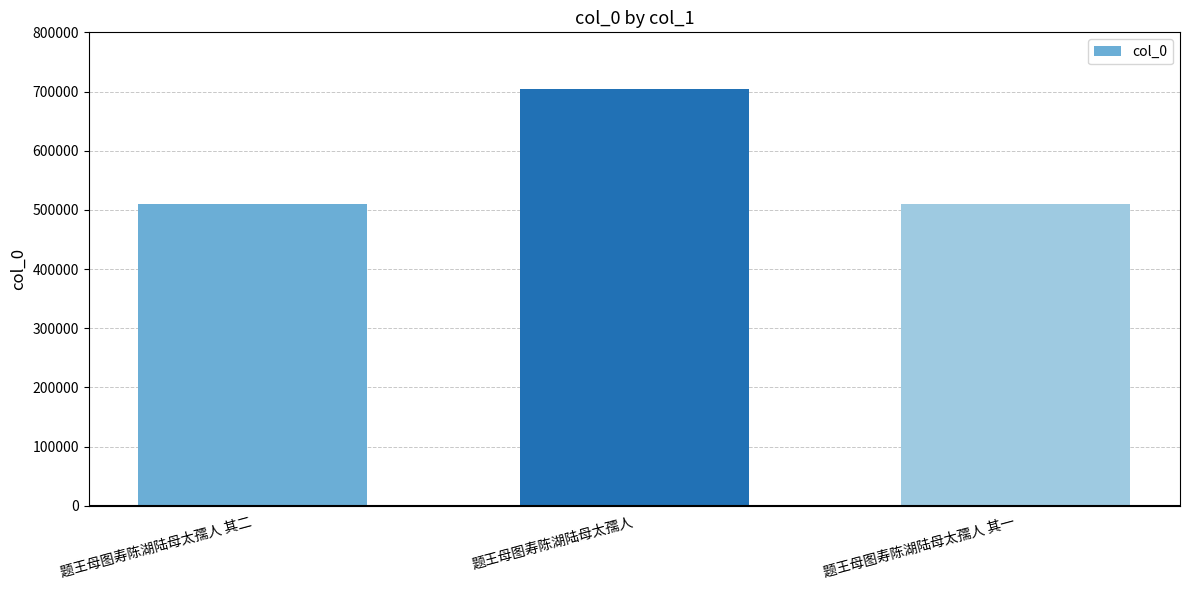

How many bars are there in total?

3